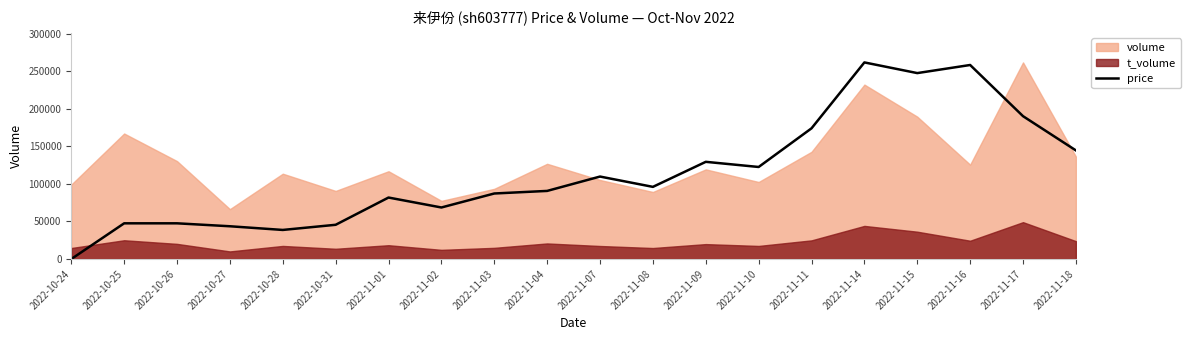

What is the highest value of the price series?

261646.0